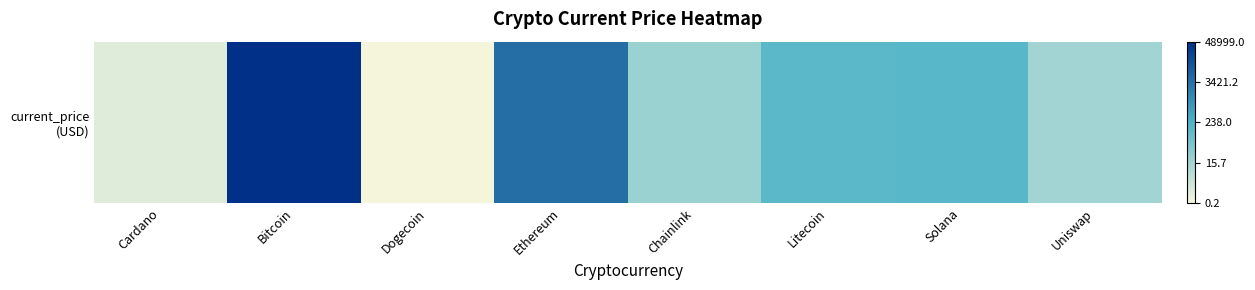

At which category does the chart reach its peak across all series?

Bitcoin